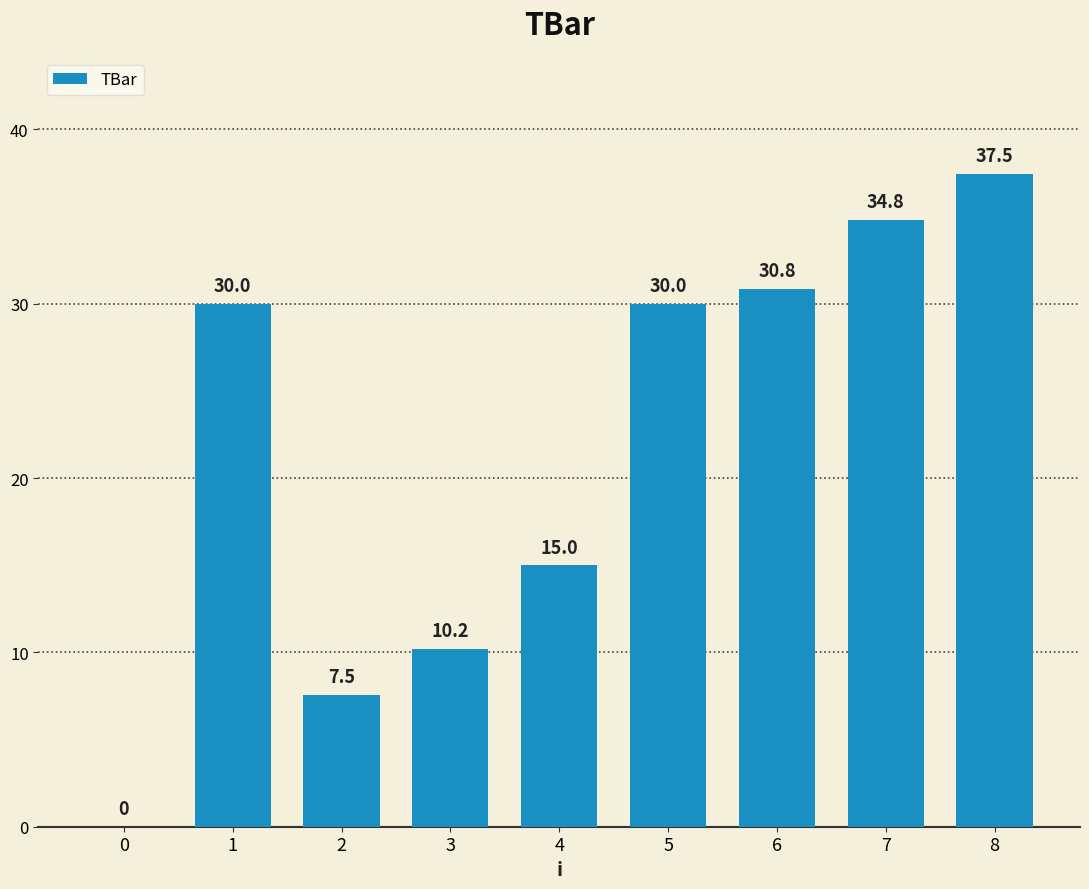

What is the greatest value displayed?

37.5